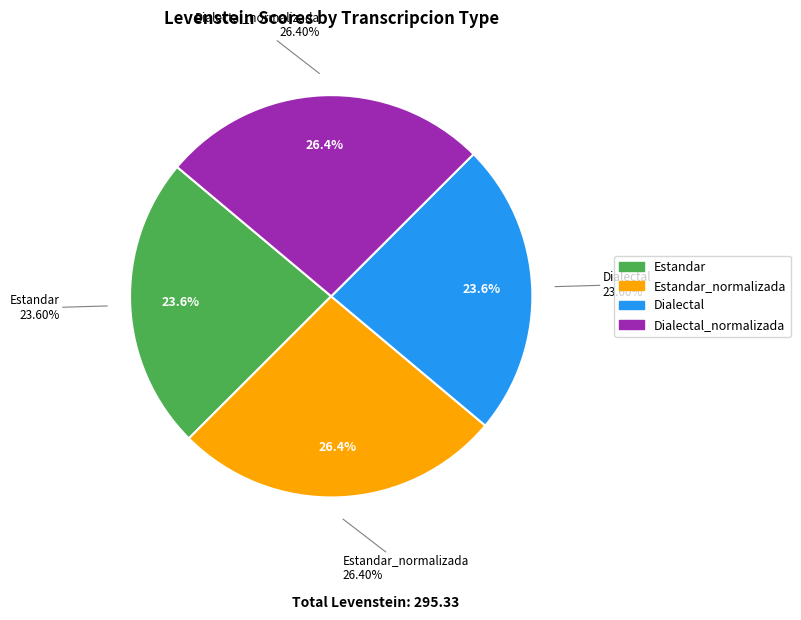

How many slices are in this pie chart?

4